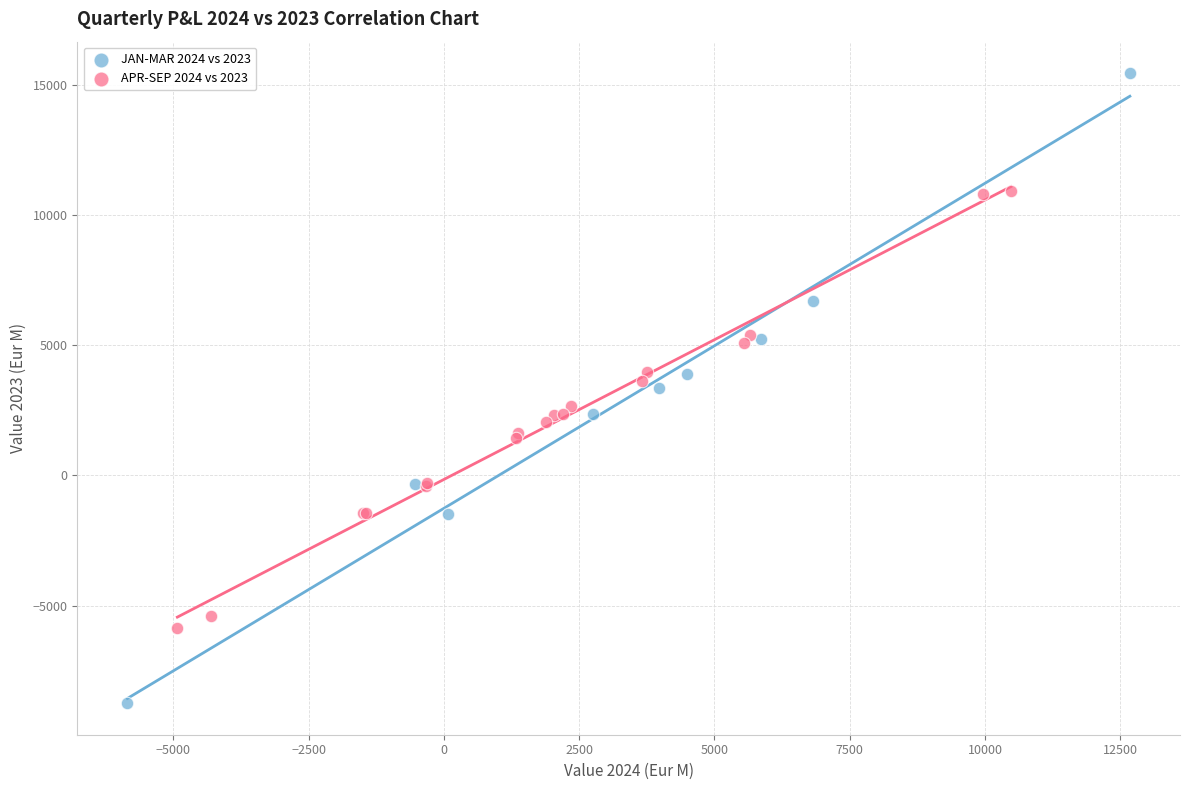

Which series has the largest Y range (max minus min)?

JAN-MAR 2024 vs 2023